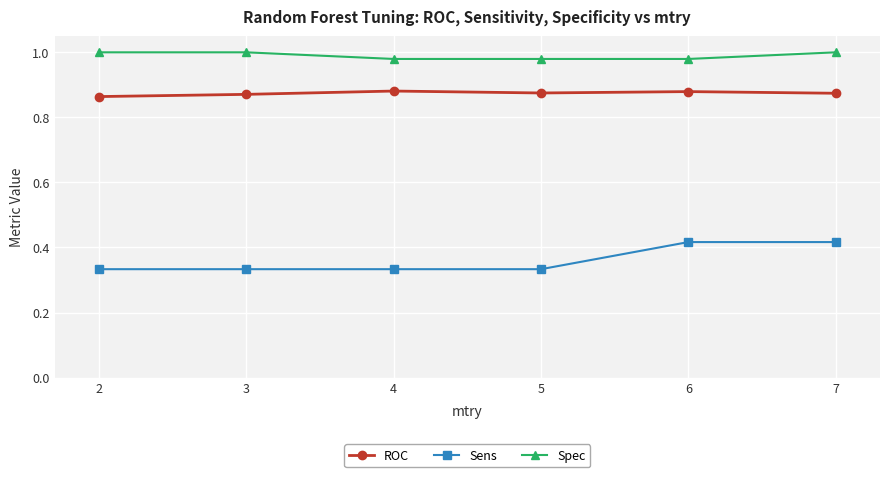

True or false: Spec and ROC intersect in this chart.

False